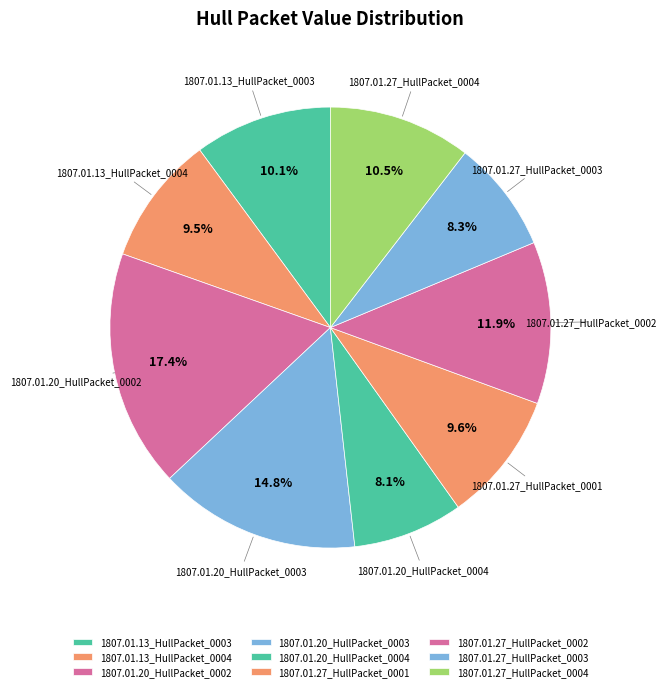

The 1807.01.27_HullPacket_0002 slice represents 18% of the pie. True or false?

False